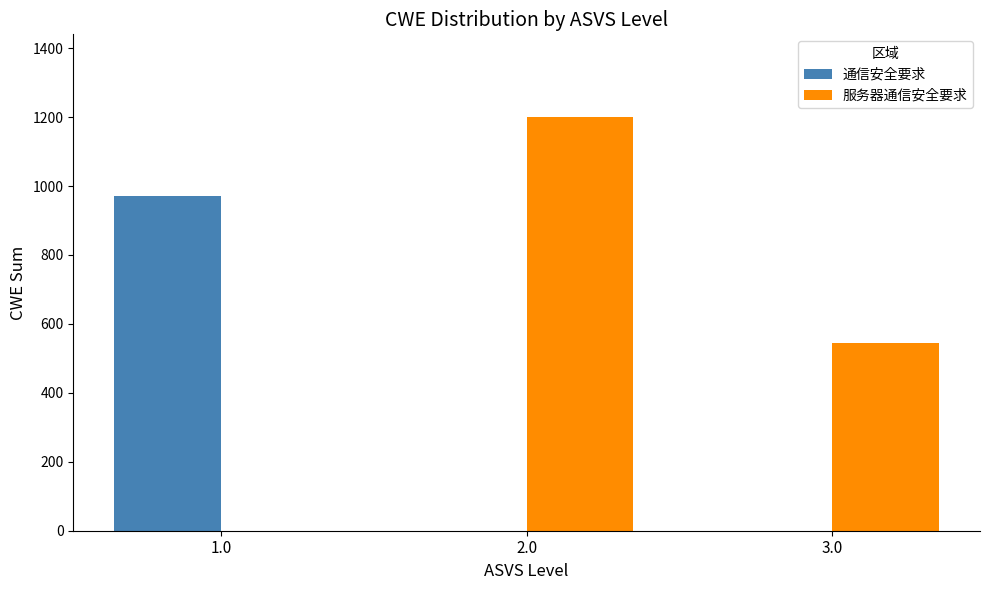

How many 通信安全要求 values are between 0 and 971?

3